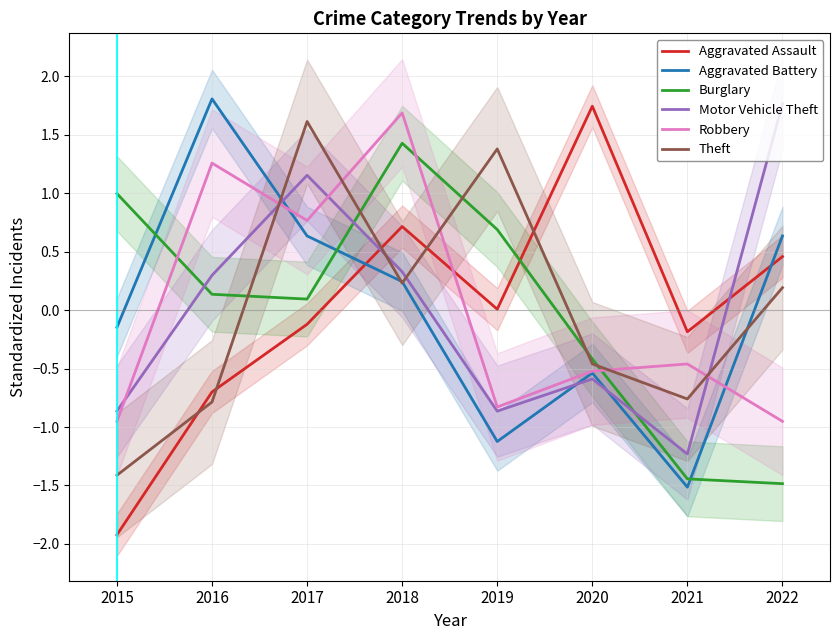

What is the difference between the Theft values at 2022 and 2020?

0.7